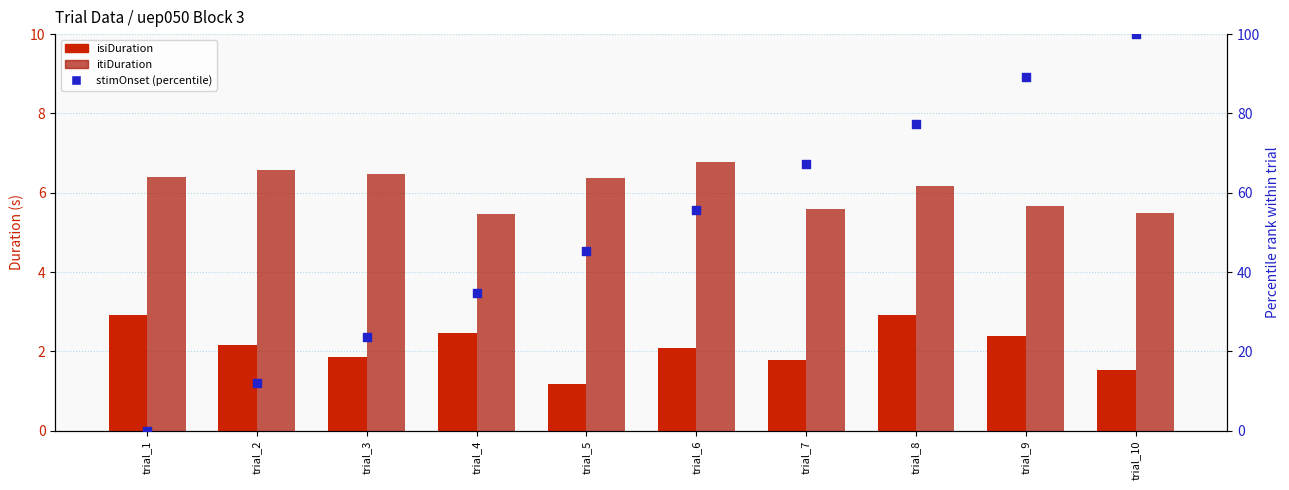

At how many categories does at least one series exceed 61?

4